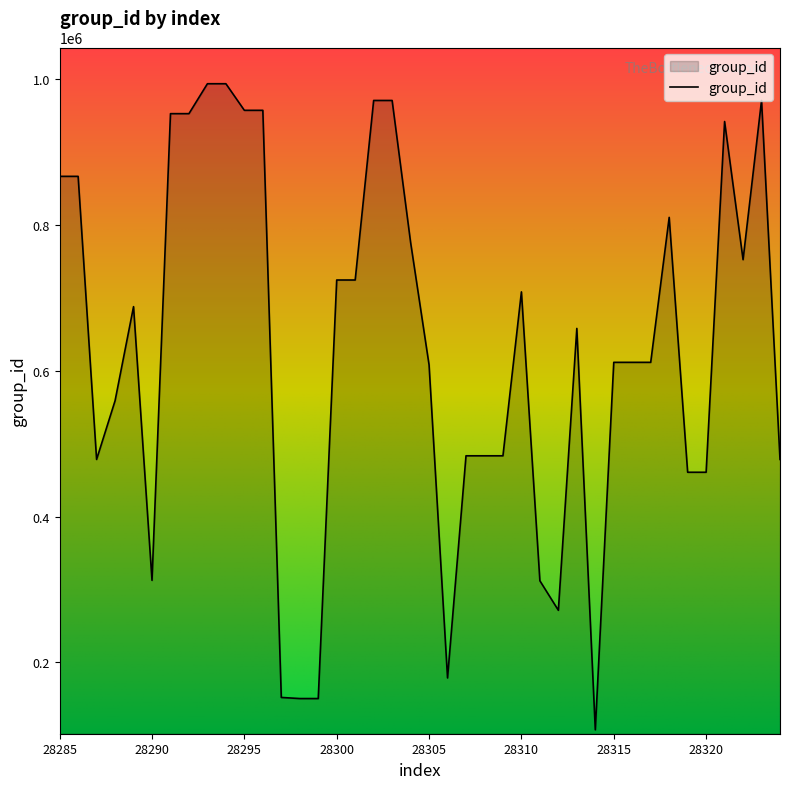

What is the maximum value shown in the chart?

993498